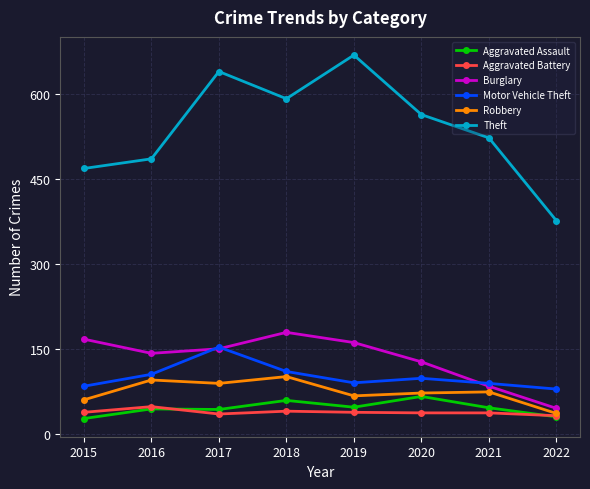

Is it true that Motor Vehicle Theft equals 89 at 2021?

True